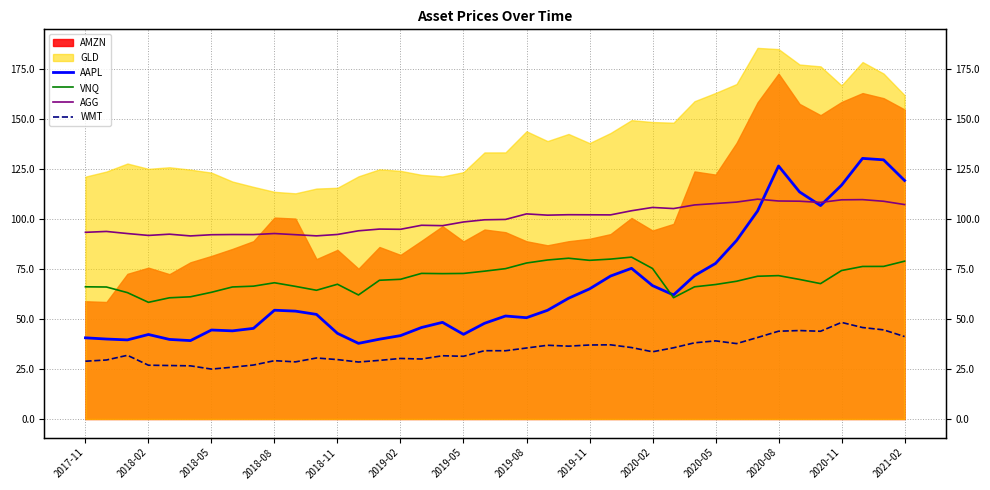

What is the average value of the VNQ series?

70.2